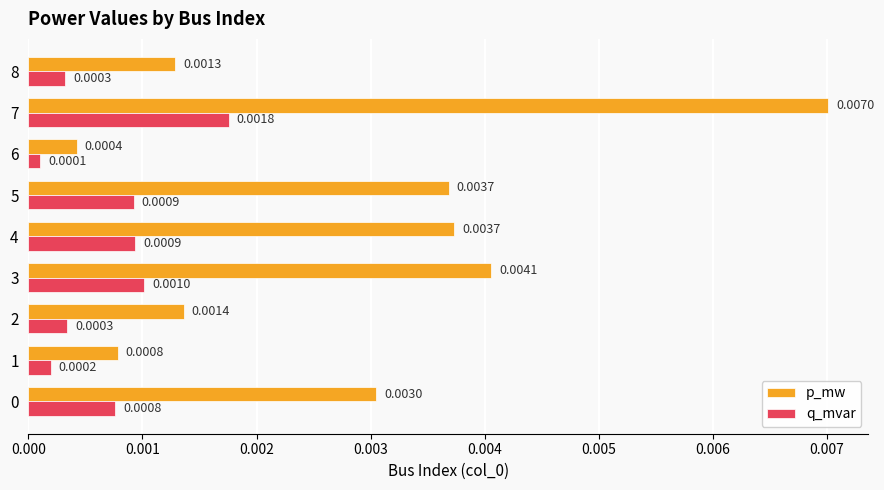

Rank the series by their average value, from lowest to highest.

q_mvar, p_mw